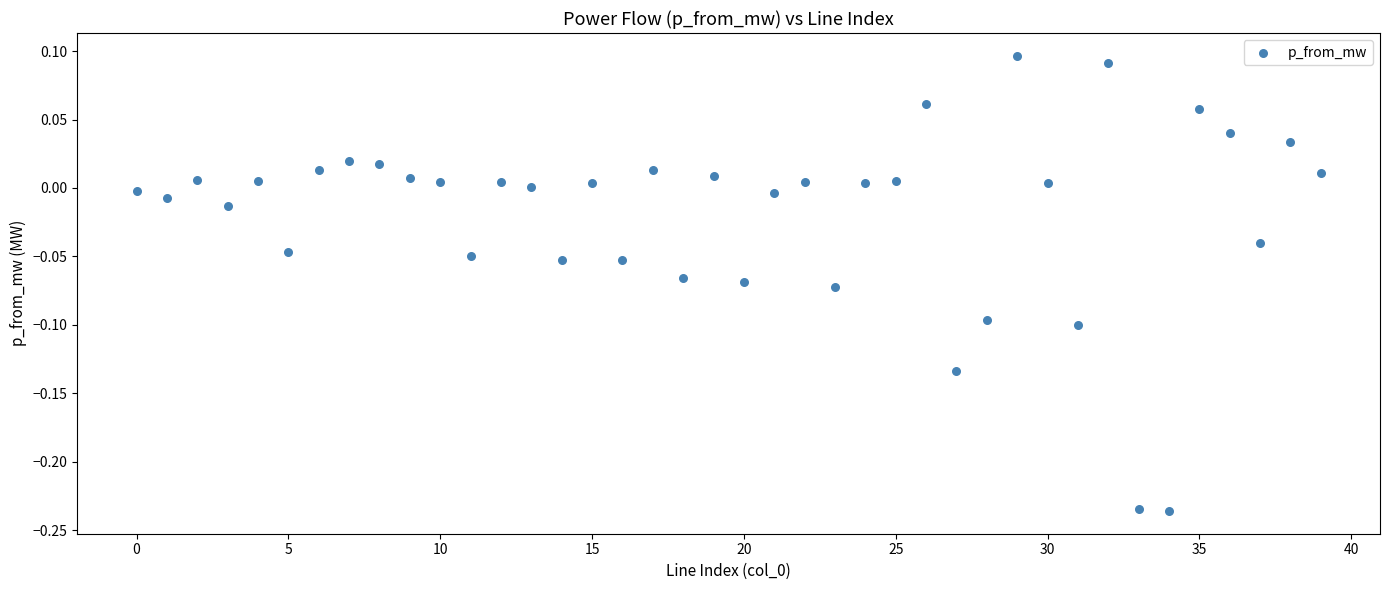

What is the range of Y values (max minus min)?

0.3